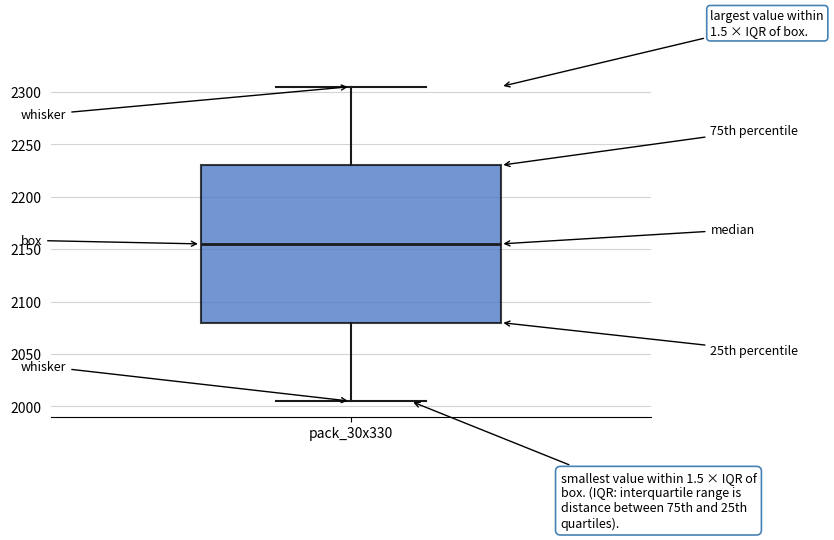

Where does the lower whisker of the box for pack_30x330 end on the y-axis? The values are not printed on the chart, so give them approximately, as read against the axis.

2005